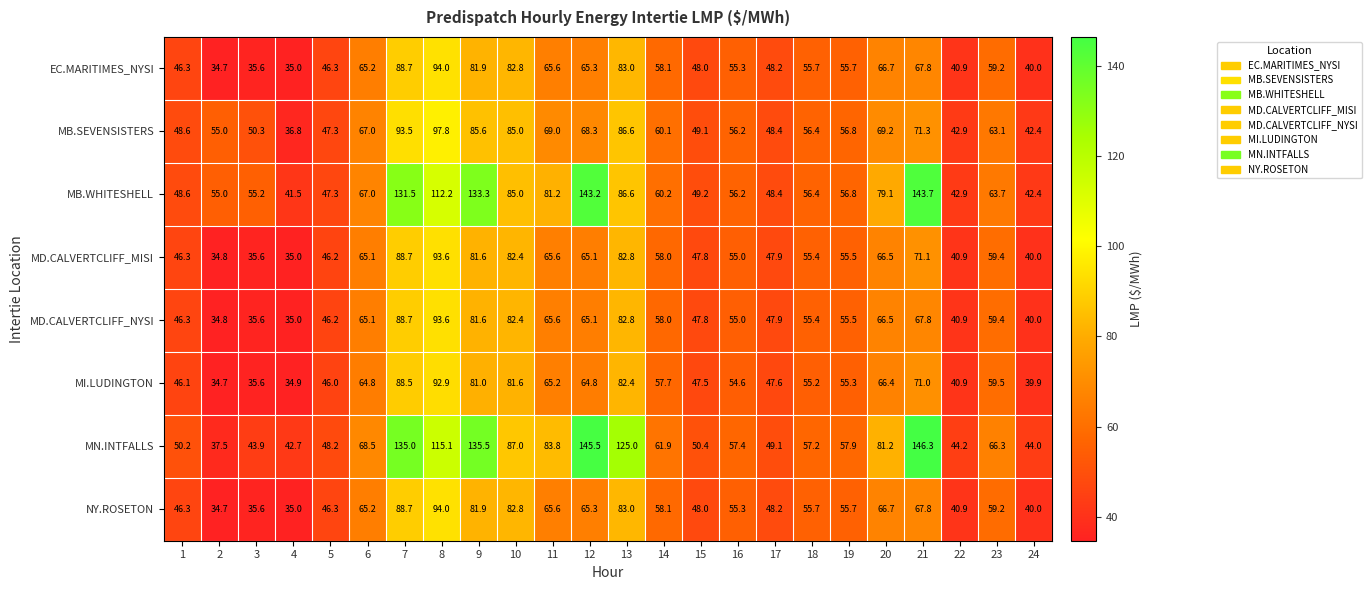

Count the number of data series in this chart.

8